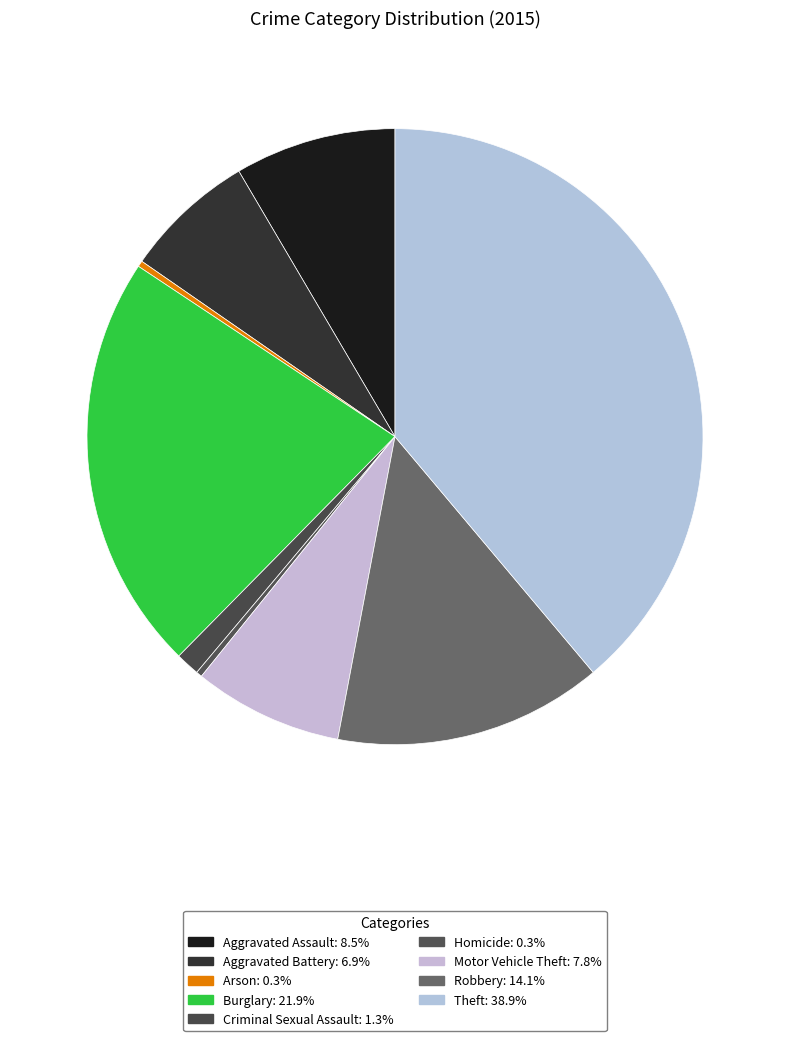

Which has a higher value, Aggravated Assault or Arson?

Aggravated Assault